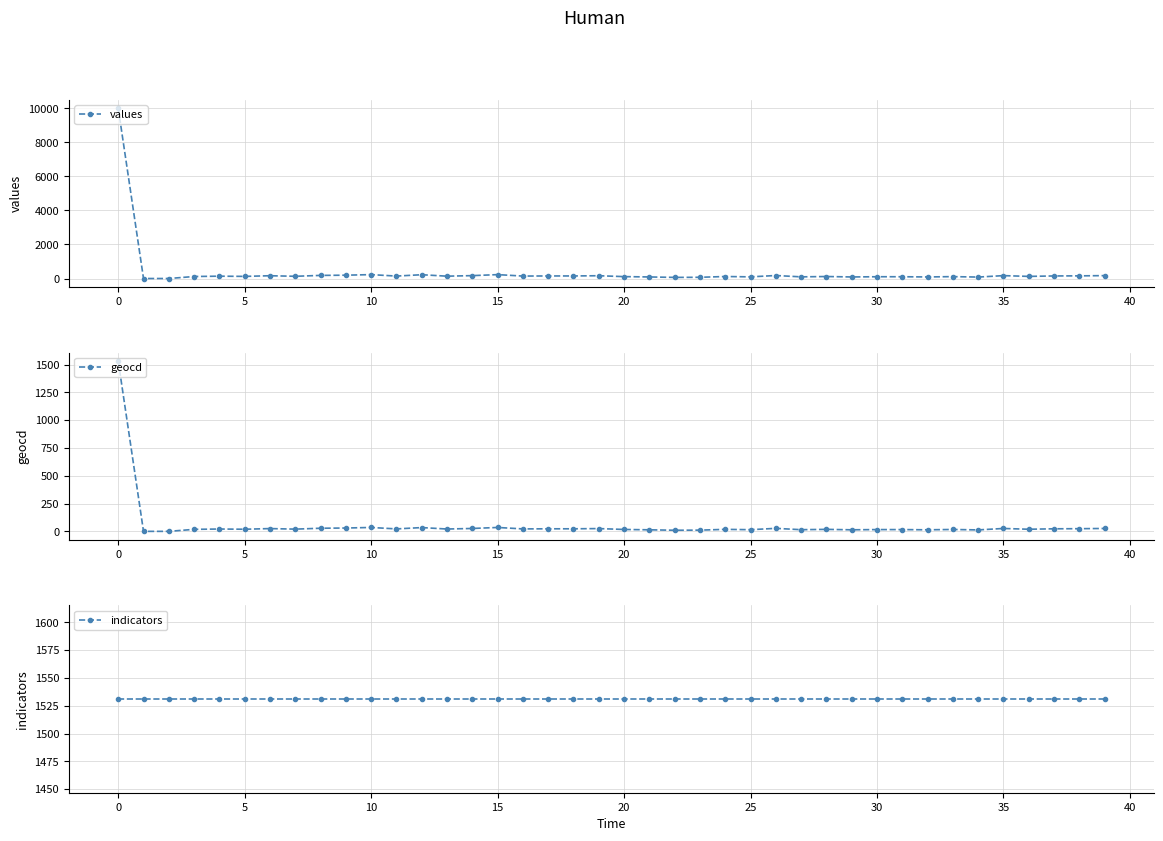

Reading left to right, extract all data points from this chart.

values: 10000	0	0	117	137	124	163	130	182	195	228	143	222	137	169	228	143	150	150	163	111	91	65	71	117	97	176	97	117	91	104	104	91	111	84	169	124	150	156	169
geocd: 1531	0	0	18	21	19	25	20	28	30	35	22	34	21	26	35	22	23	23	25	17	14	10	11	18	15	27	15	18	14	16	16	14	17	13	26	19	23	24	26
indicators: 1531	1531	1531	1531	1531	1531	1531	1531	1531	1531	1531	1531	1531	1531	1531	1531	1531	1531	1531	1531	1531	1531	1531	1531	1531	1531	1531	1531	1531	1531	1531	1531	1531	1531	1531	1531	1531	1531	1531	1531